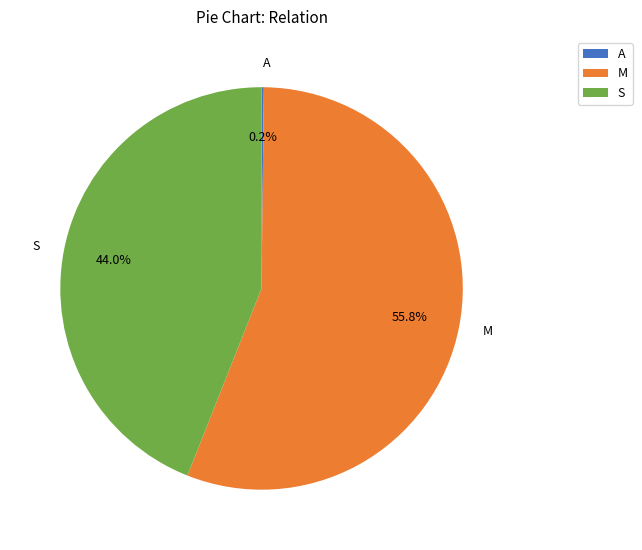

Is there a majority slice in this chart?

Yes